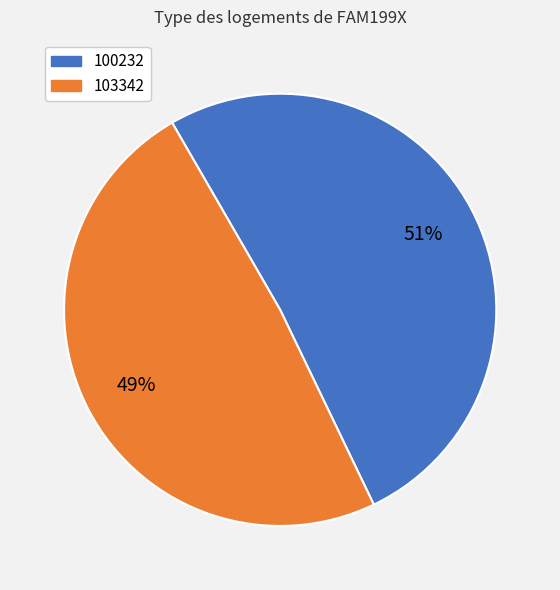

True or false: 100232 accounts for 43% of the total.

False